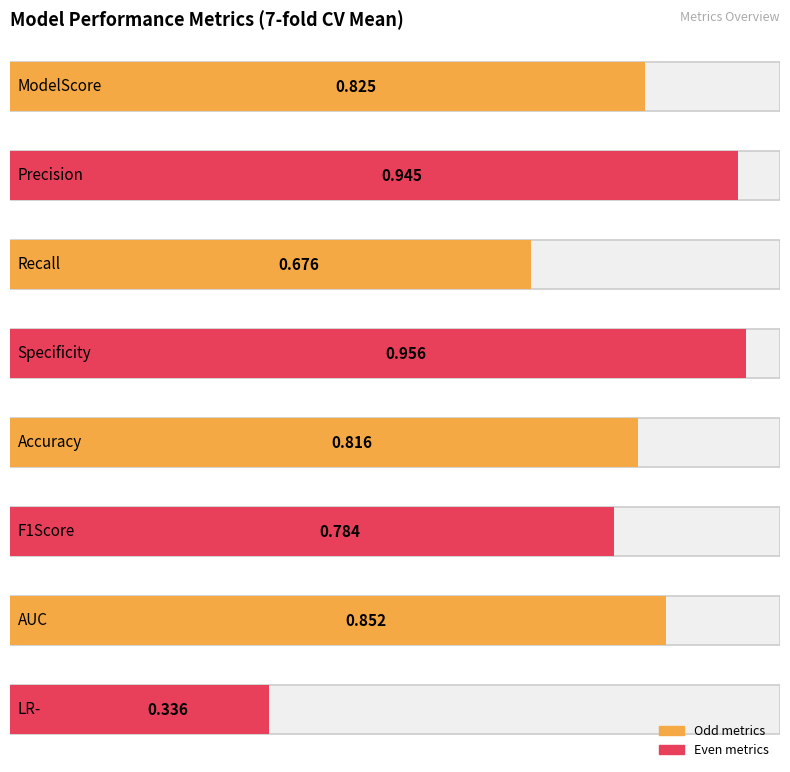

Reading left to right, extract all data points from this chart.

ModelScore=0.8	Precision=0.9	Recall=0.7	Specificity=1.0	Accuracy=0.8	F1Score=0.8	AUC=0.9	LR-=0.3